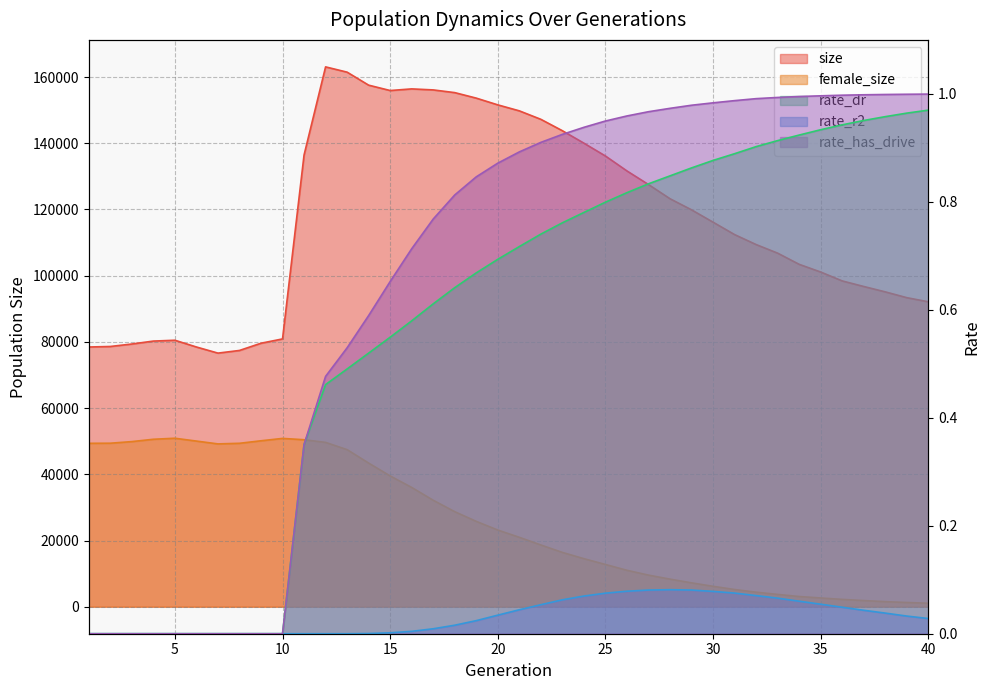

At which label is rate_dr closest to 0?

1